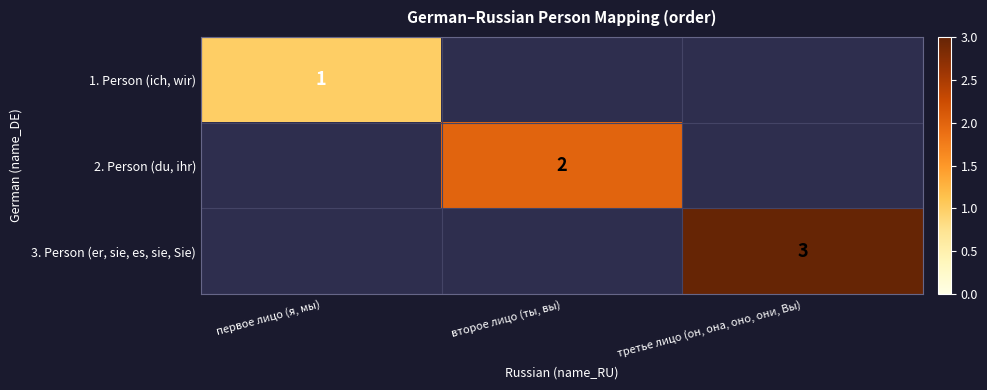

Is it true that 2. Person (du, ihr) equals 3 at второе лицо (ты, вы)?

False